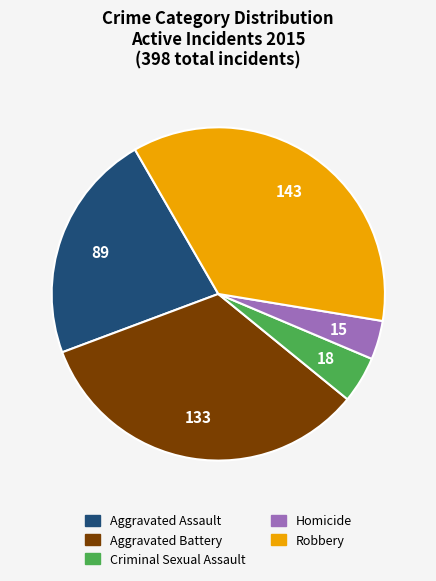

What is the largest slice in the pie chart?

Robbery